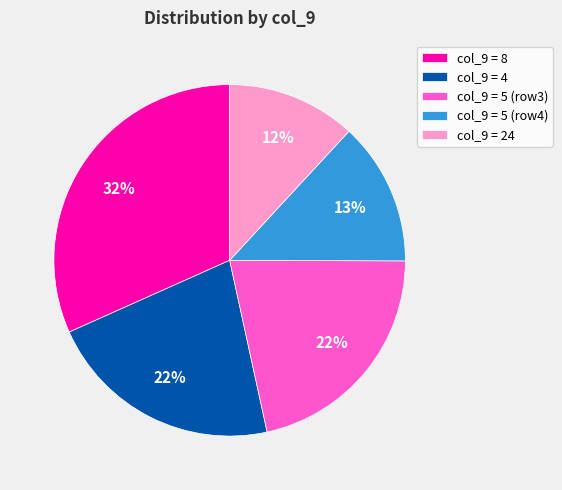

To the nearest percent, what percentage of the pie is col_9 = 24?

12%